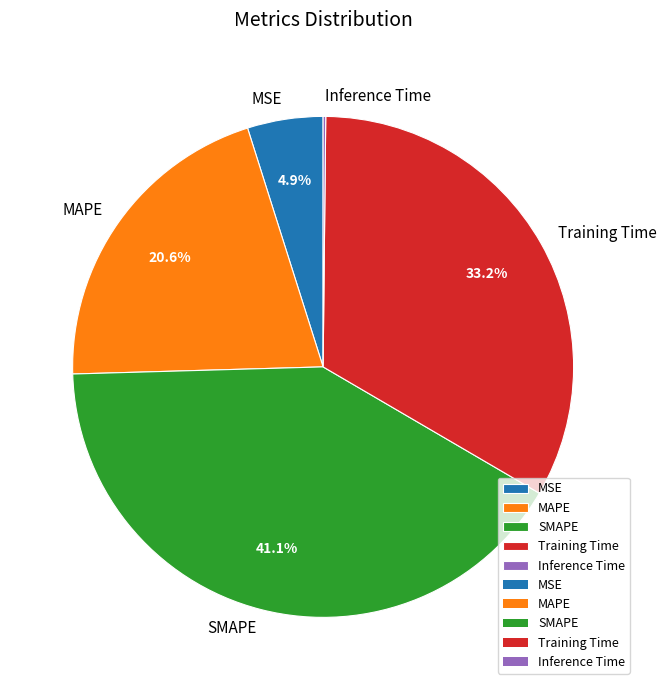

Is there any slice that represents more than half of the pie?

No